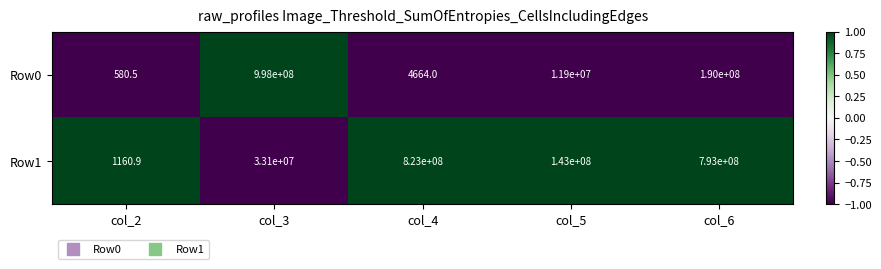

Which category has the highest value across all series?

col_3